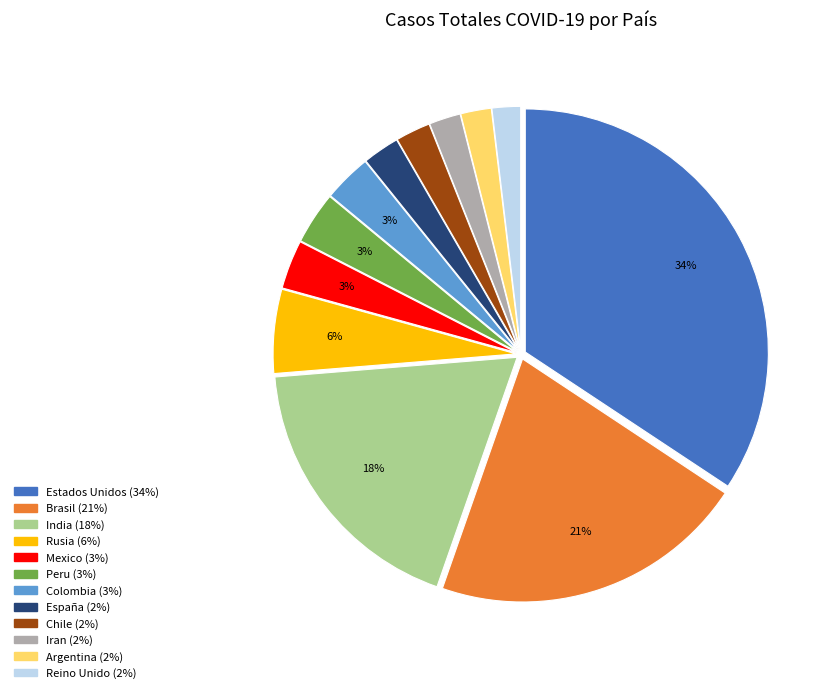

Does any single category account for the majority?

No